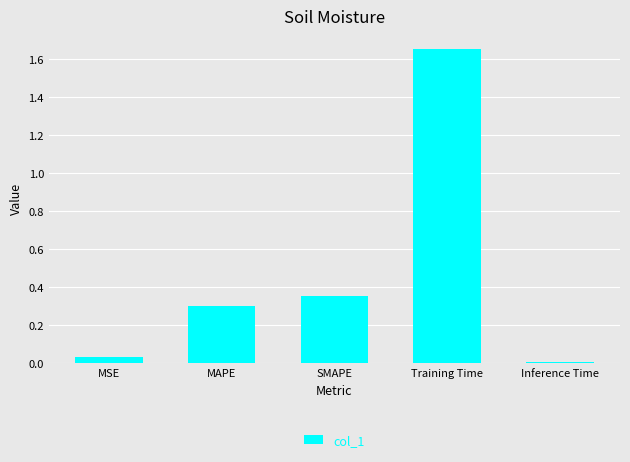

Are the bars horizontal?

No